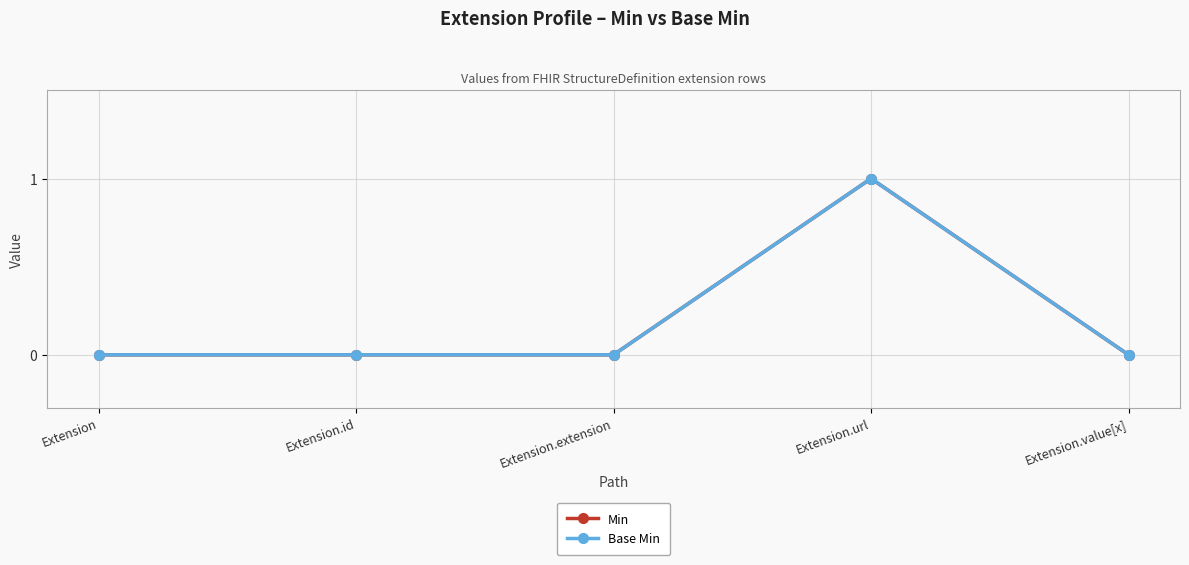

Is this an area chart (filled region under the line)?

No